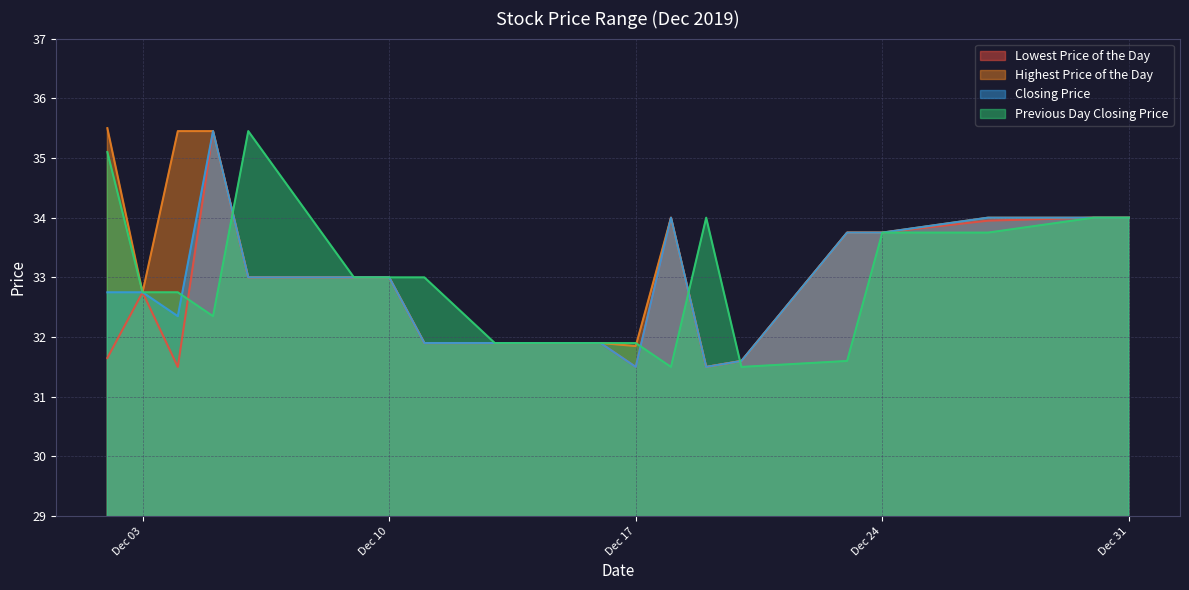

What is the approximate value of Lowest Price of the Day at 20191205?

35.5